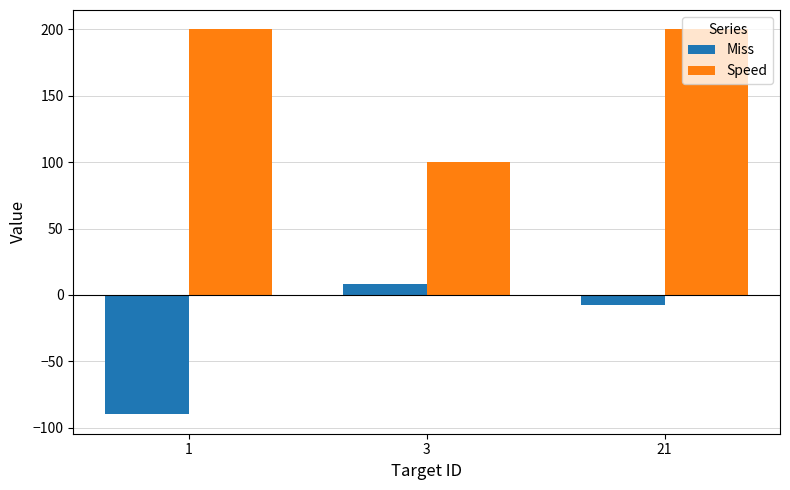

What is the spread (max minus min) of values at 21?

207.4